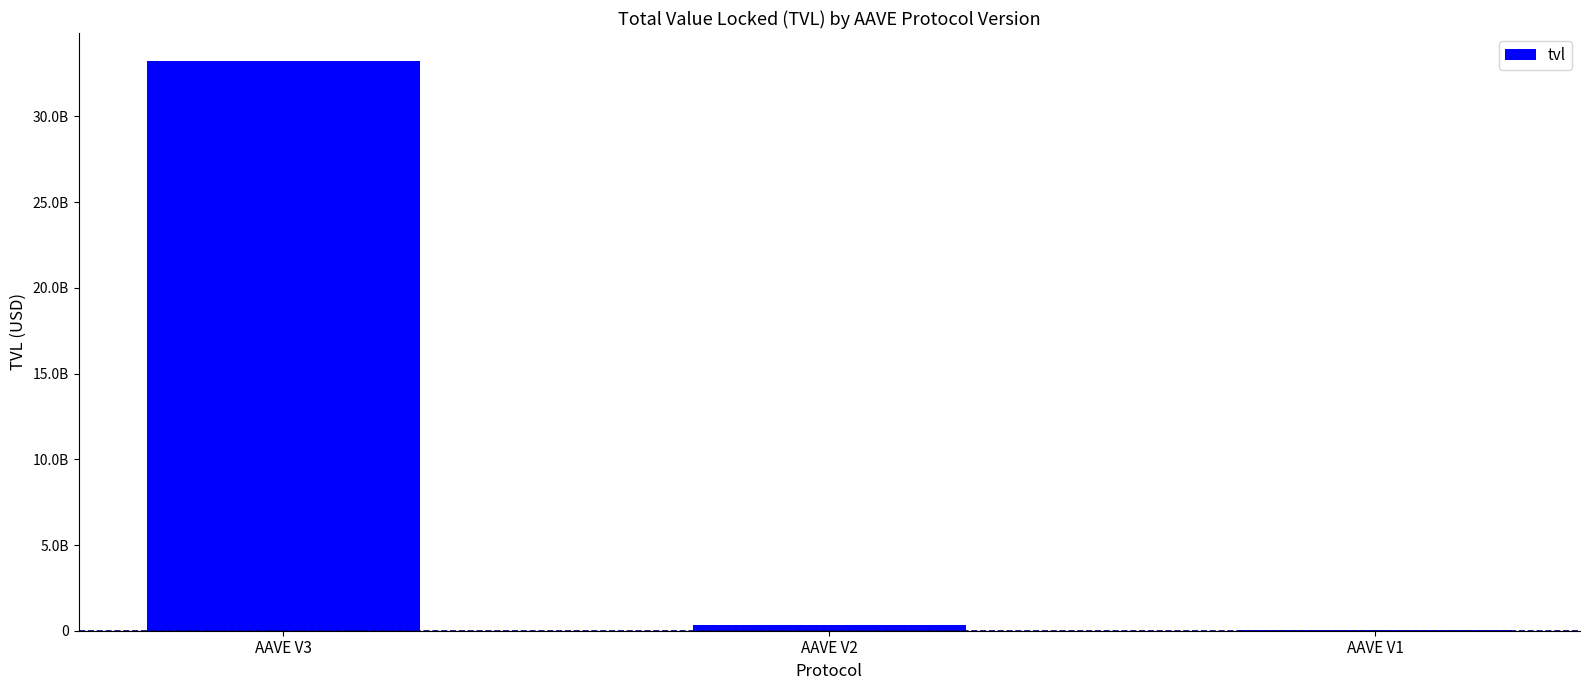

What is the greatest value displayed?

33207631378.9